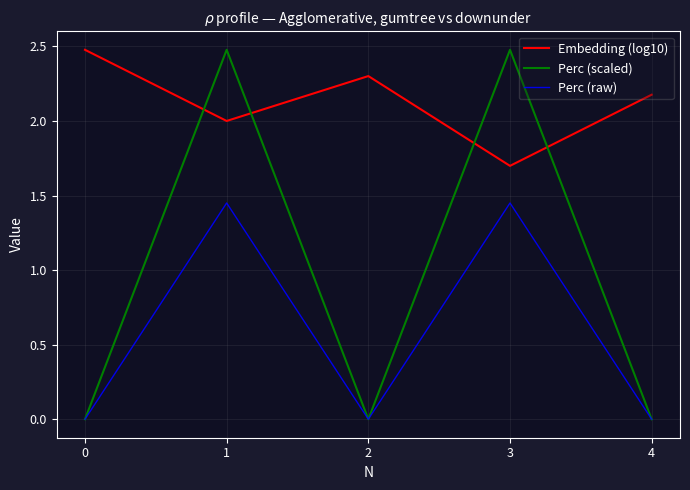

True or false: Embedding (log10) and Perc (raw) intersect in this chart.

False